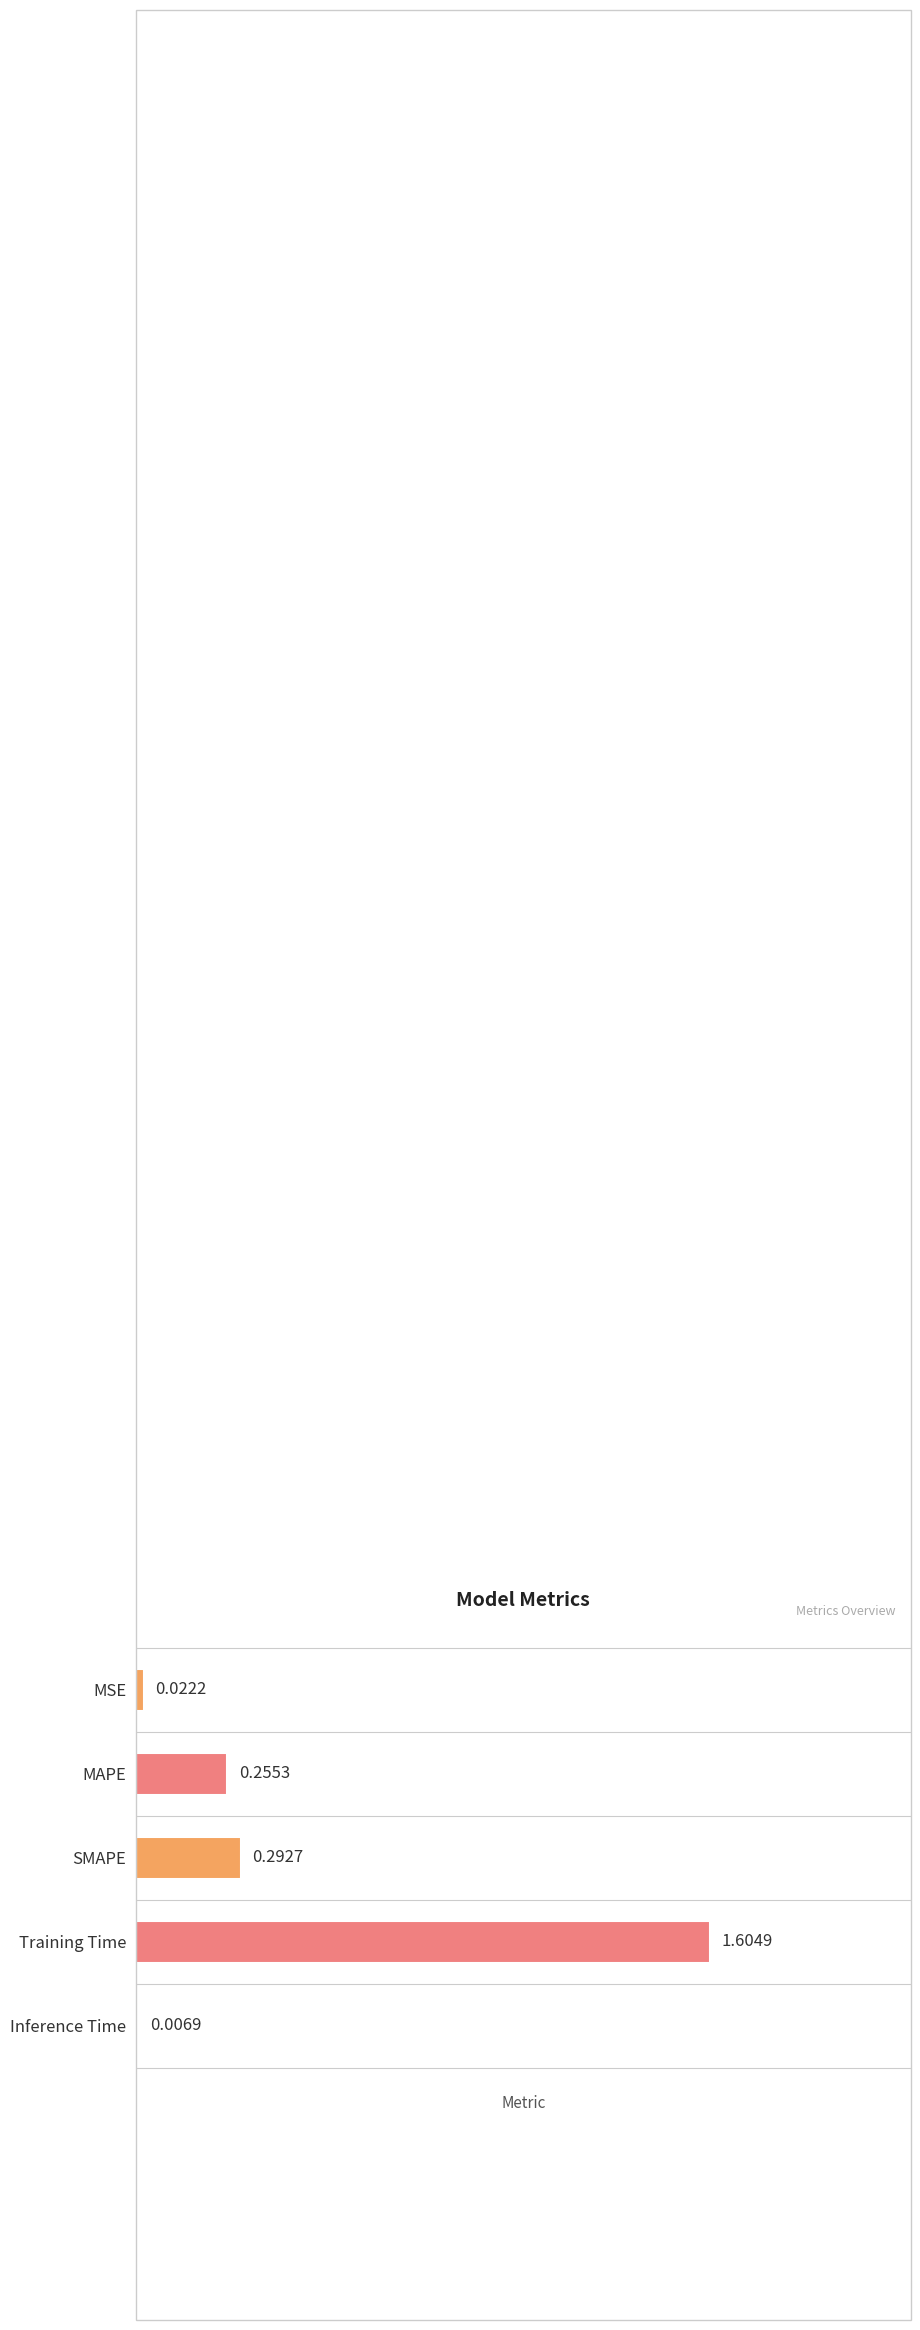

What is the sum of all values?

2.2